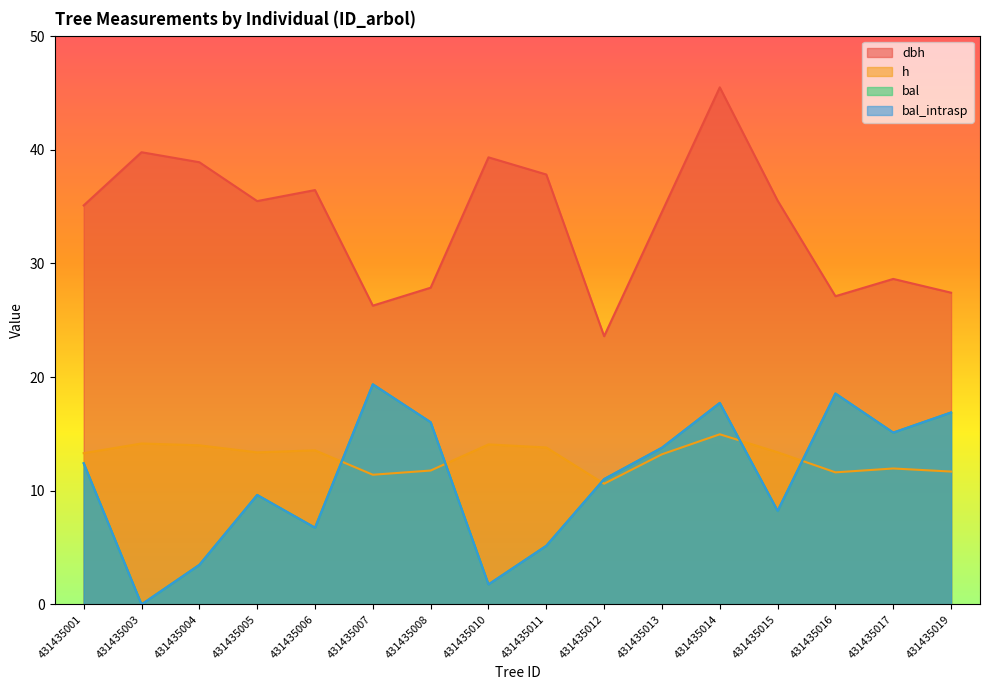

What is the difference between the bal values at 431435019 and 431435011?

11.7